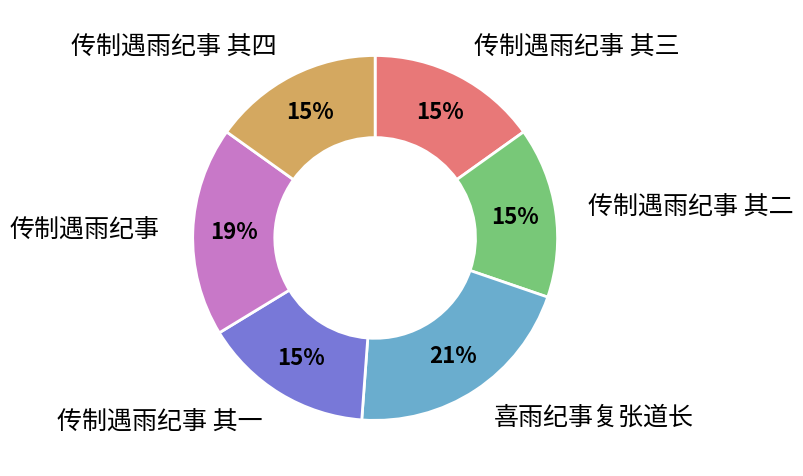

Is there a majority slice in this chart?

No